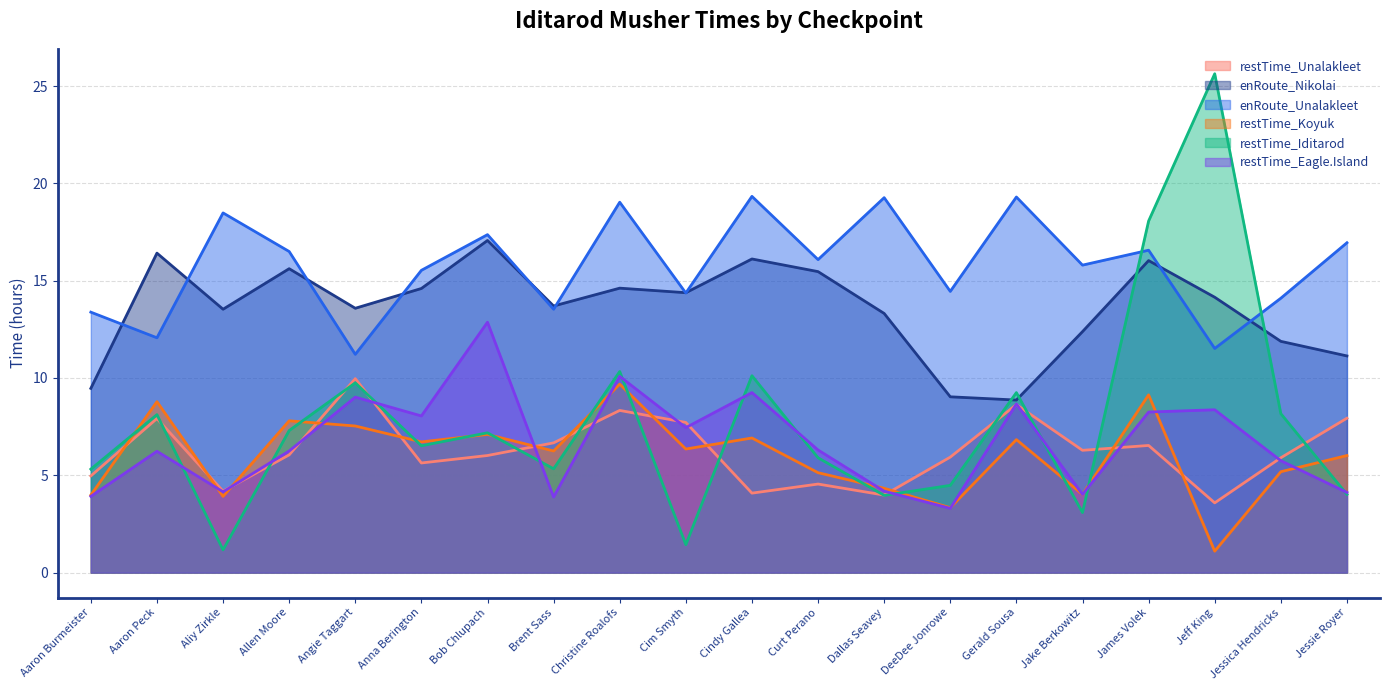

What position from the left is Christine Roalofs?

9